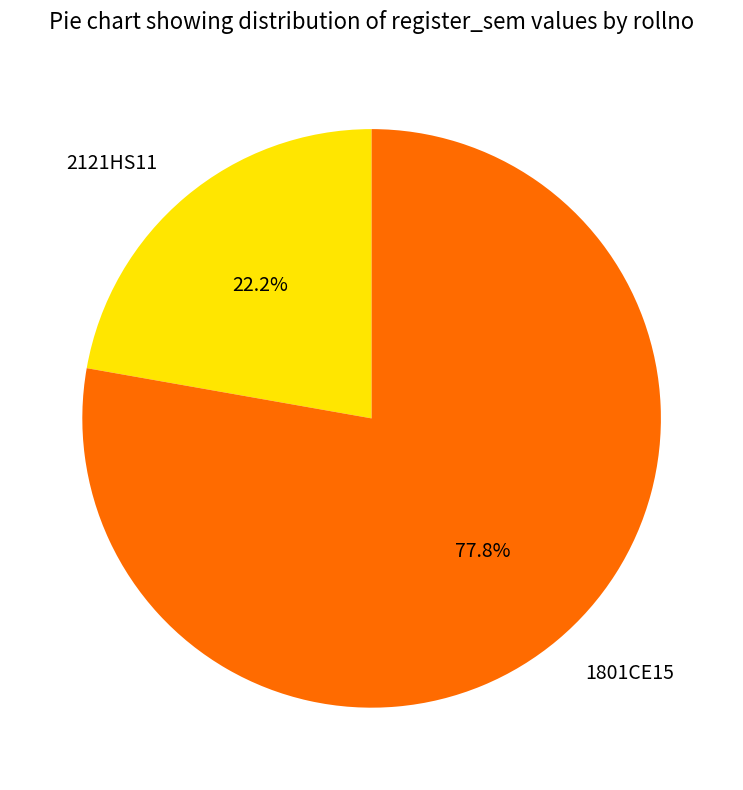

To the nearest percent, what portion does 2121HS11 represent?

22%